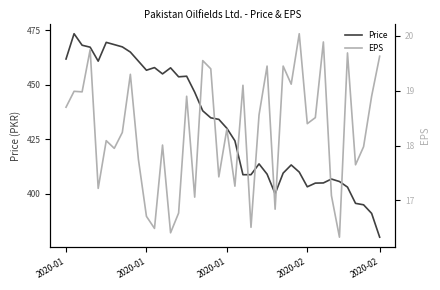

True or false: EPS and Price intersect in this chart.

False